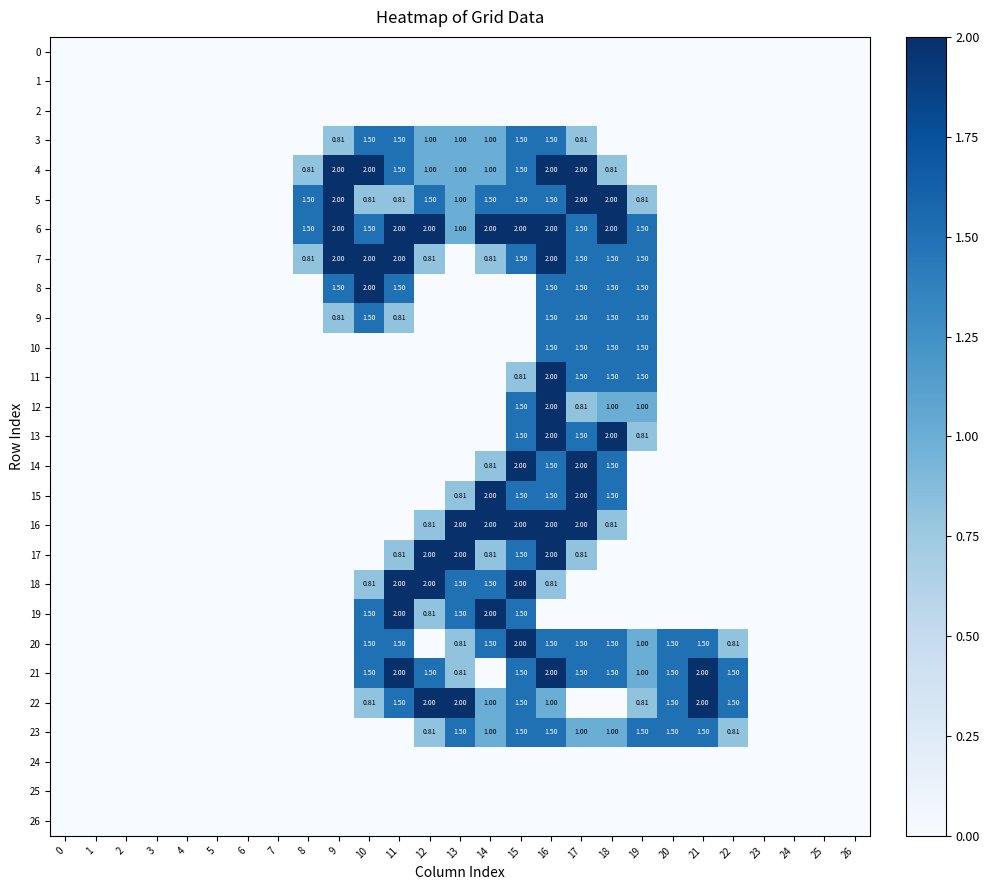

Rank the series by their maximum value, from lowest to highest.

0, 1, 2, 24, 25, 26, 3, 9, 10, 23, 4, 5, 6, 7, 8, 11, 12, 13, 14, 15, 16, 17, 18, 19, 20, 21, 22